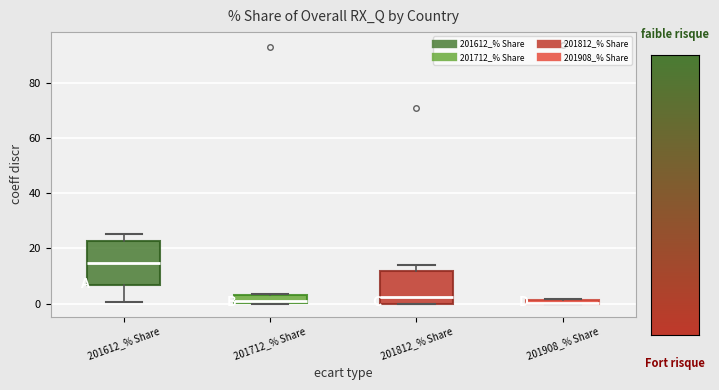

Comparing the boxes themselves (not the whiskers), which one is the tallest?

201612_% Share